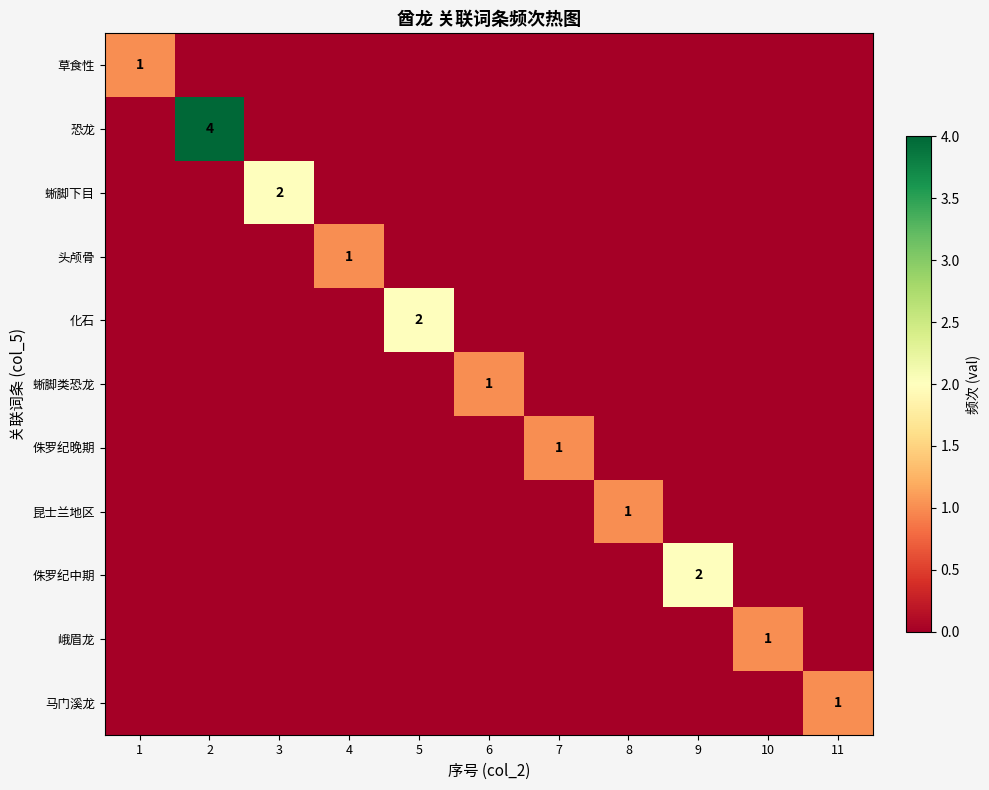

Where is 恐龙 nearest to the value 2?

1